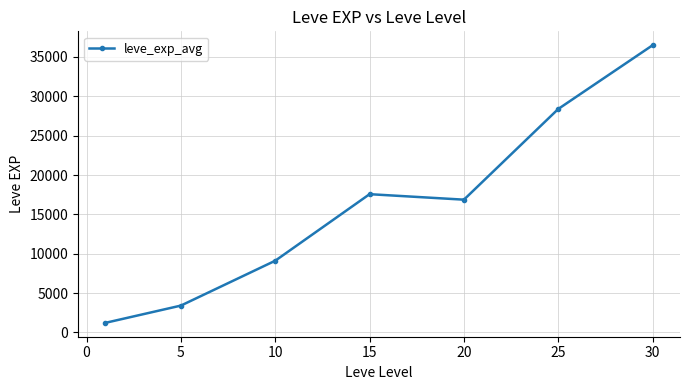

True or false: there are more than 1 points higher than both neighbors.

False